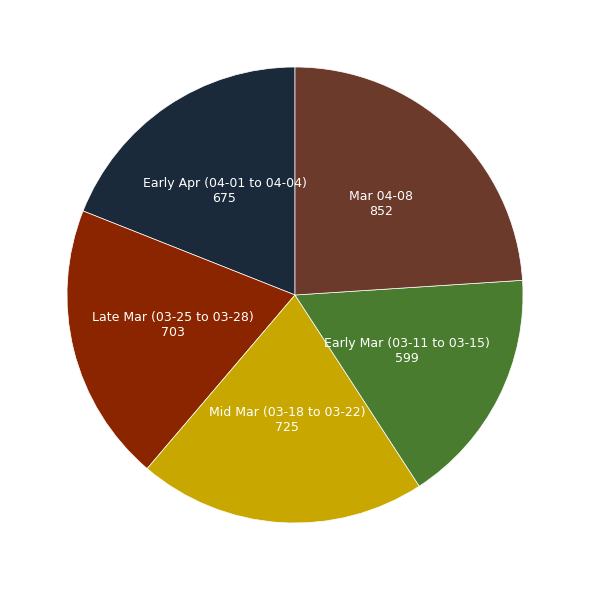

Does any single category account for the majority?

No